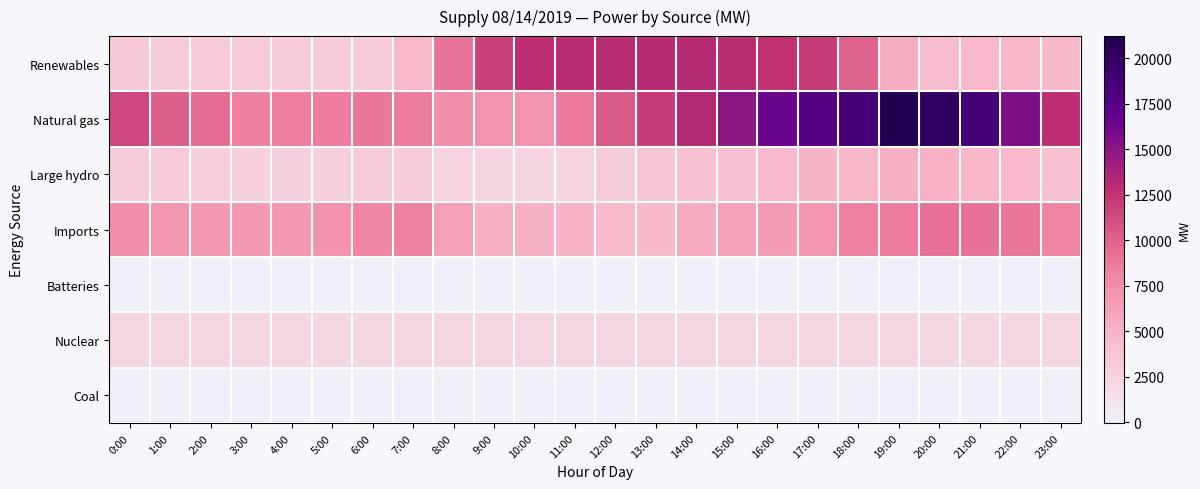

Which series changed the most between 6:00 and 22:00?

Natural gas